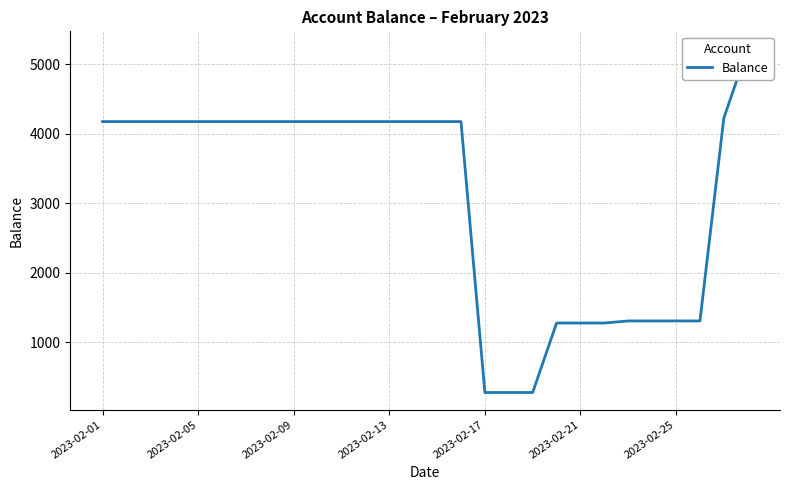

What position from the right is 25?

3